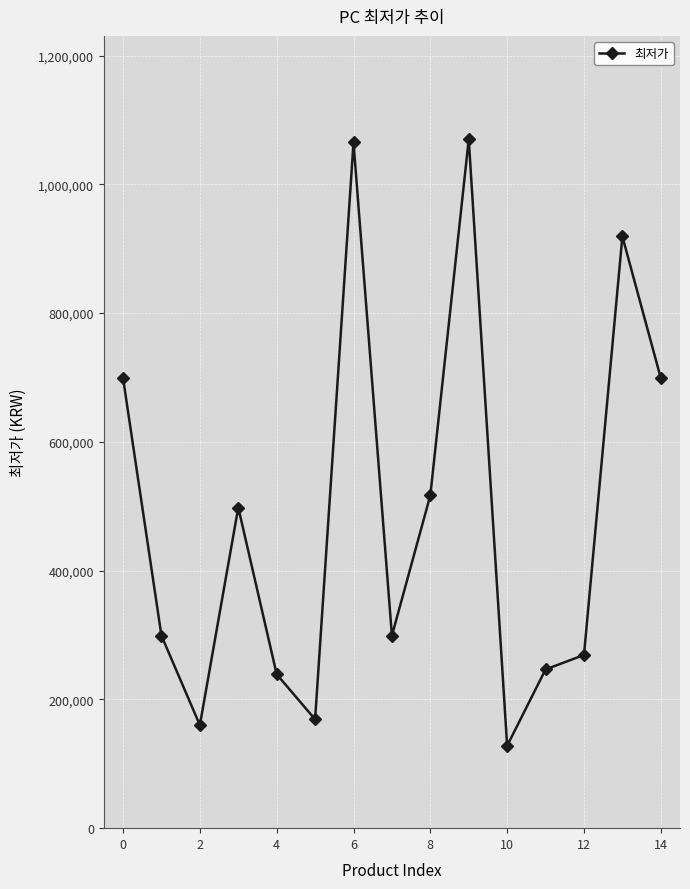

What is the difference between the maximum and minimum values?

942000